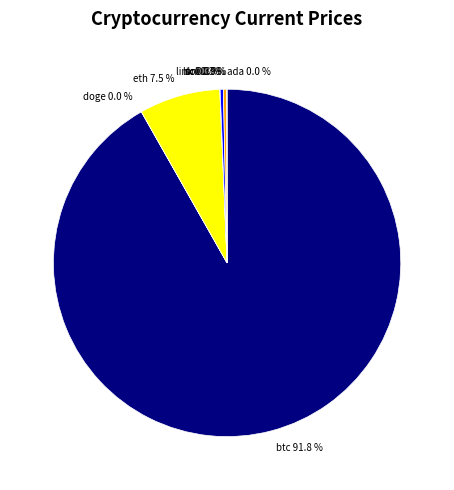

Between eth and sol, which is larger?

eth